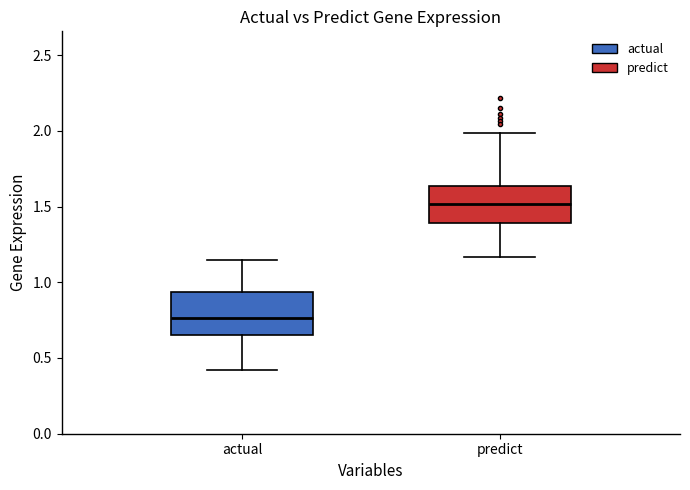

Reading left to right, transcribe this box plot: for each box, give where its median line is, the range the box spans, and where its two whiskers end, as read against the y-axis. The values are not printed on the chart, so give them approximately, as read against the axis.

actual: median 0.75, box 0.65 to 0.95, whiskers 0.40 to 1.15
predict: median 1.50, box 1.40 to 1.65, whiskers 1.15 to 2.00